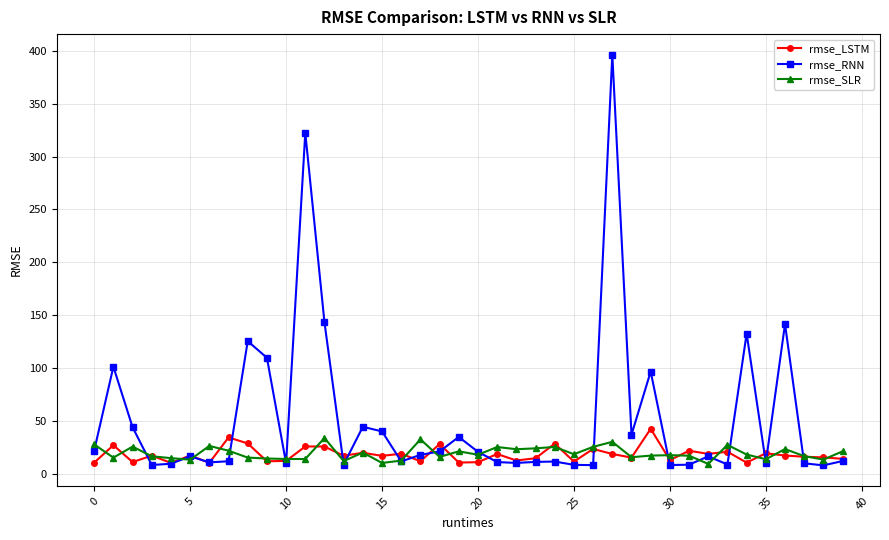

What is the sum of all rmse_LSTM values?

725.6